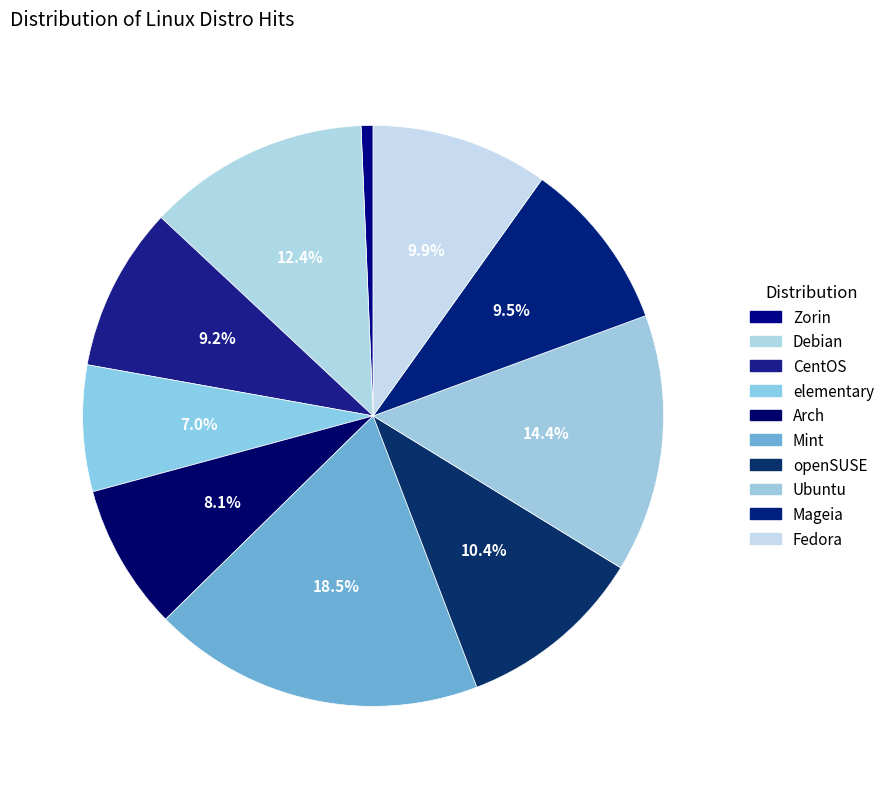

To the nearest percent, what is the difference between the largest and smallest slice percentages?

18%